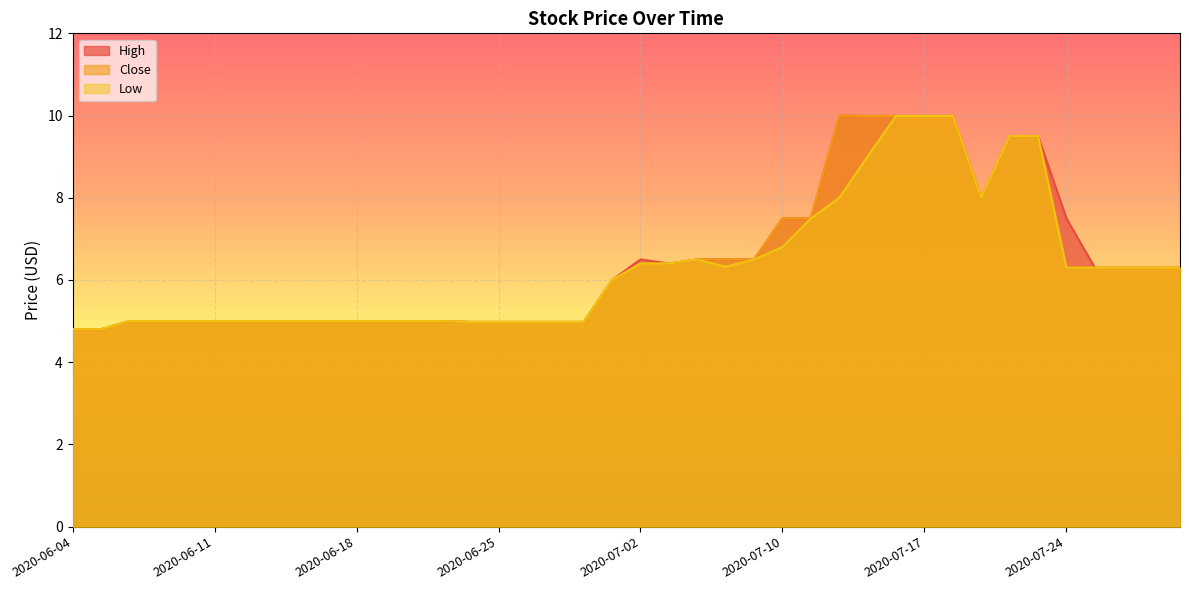

True or false: Close has a value of 6.5 at 2020-07-08.

True